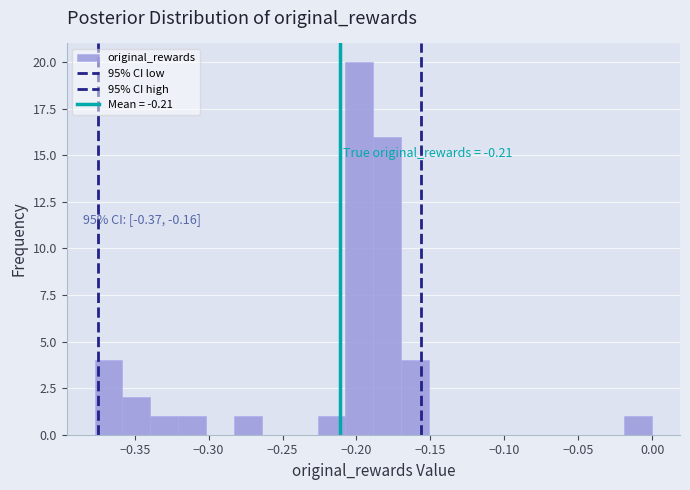

Around what value on the x-axis is the tallest bar? Give the approximate position of its centre, as read against the axis.

-0.200